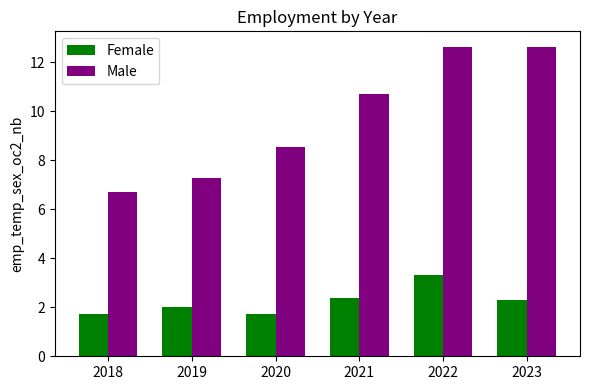

True or false: Female has a value of 3.3 at 2022.

True